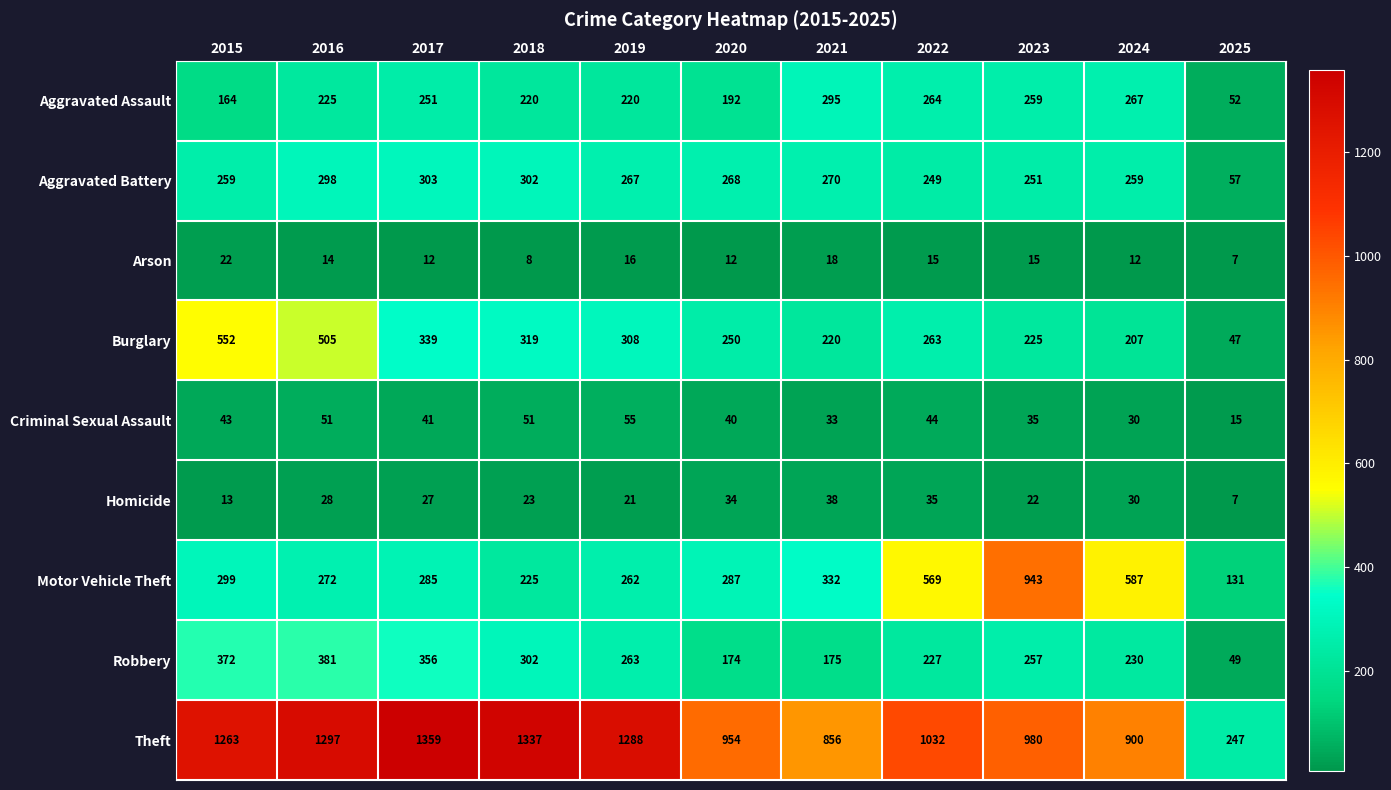

What is the spread (max minus min) of values at 2025?

240